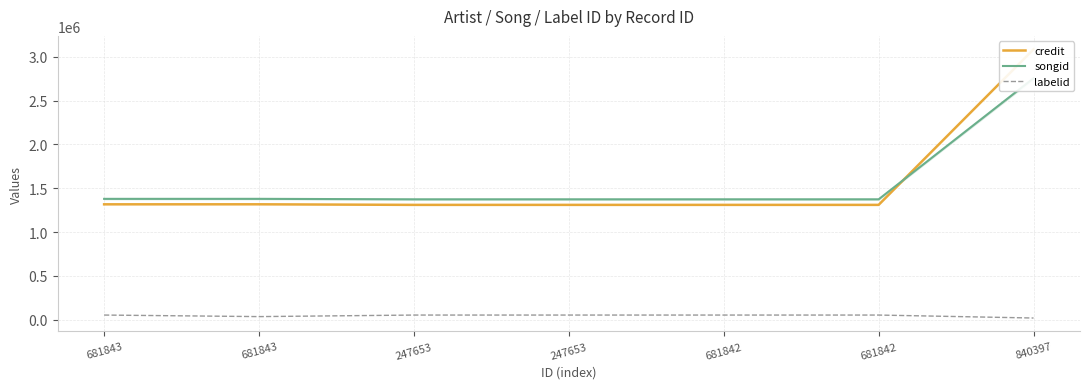

True or false: labelid has a value of 30185 at 247653.

False